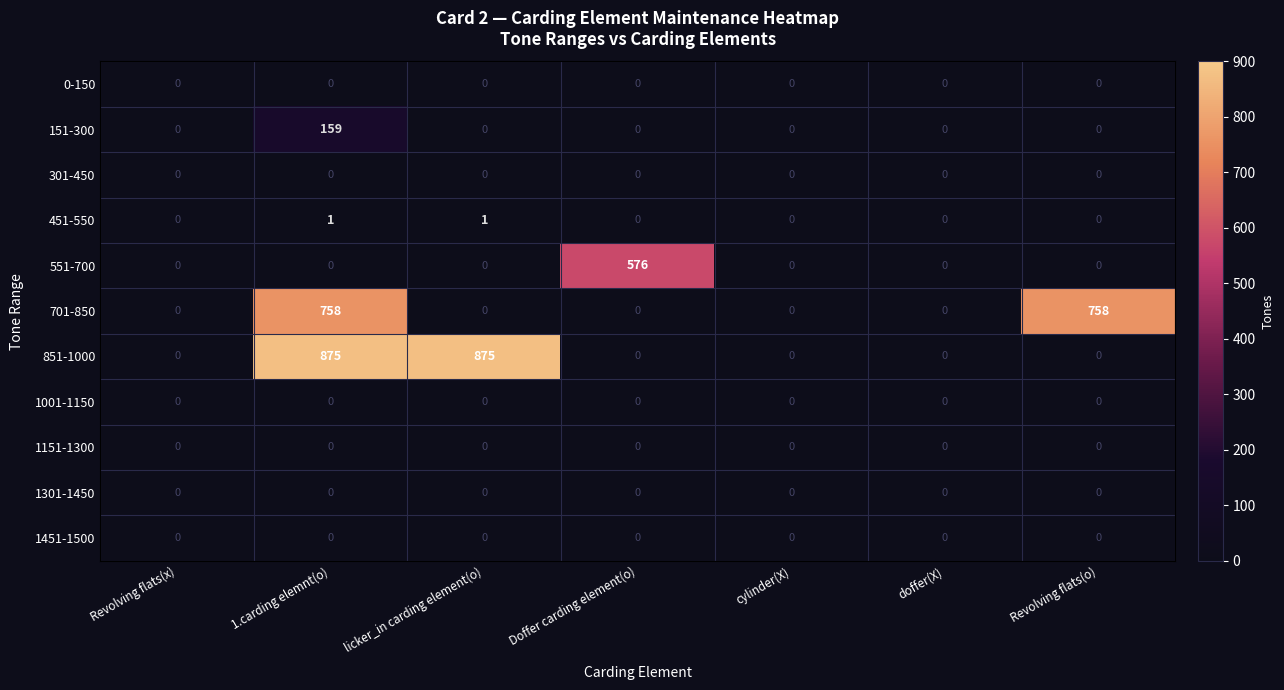

At how many categories does at least one series exceed 431?

4